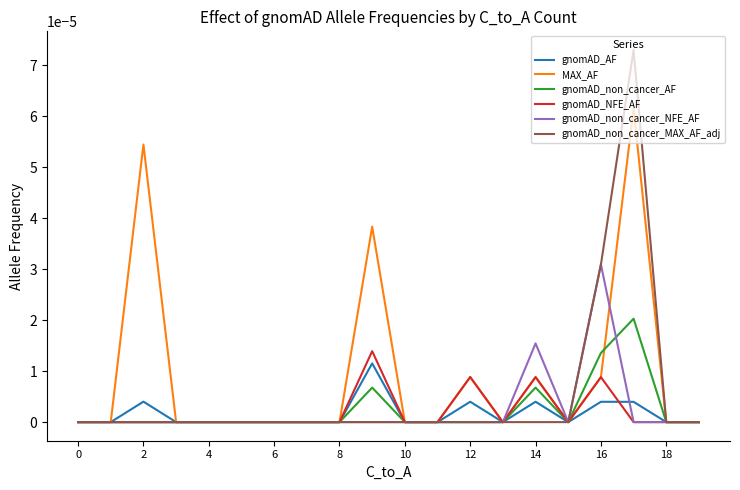

Which series has the largest total across all categories?

MAX_AF